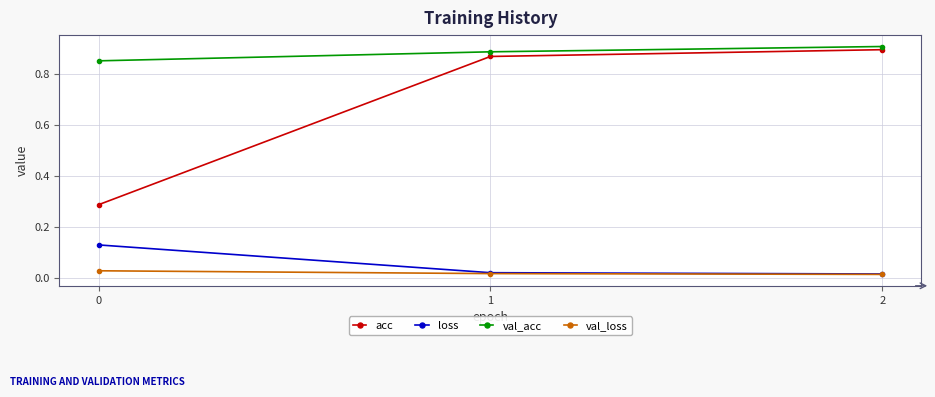

Which series has the largest range (max minus min)?

acc